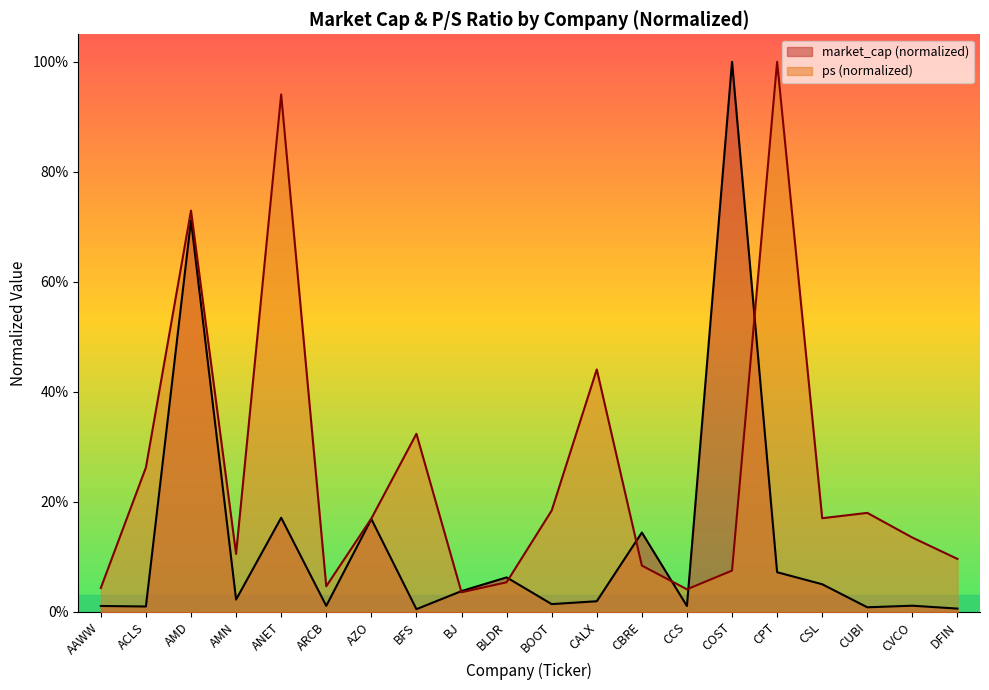

How many interior local valleys does the ps series have?

5